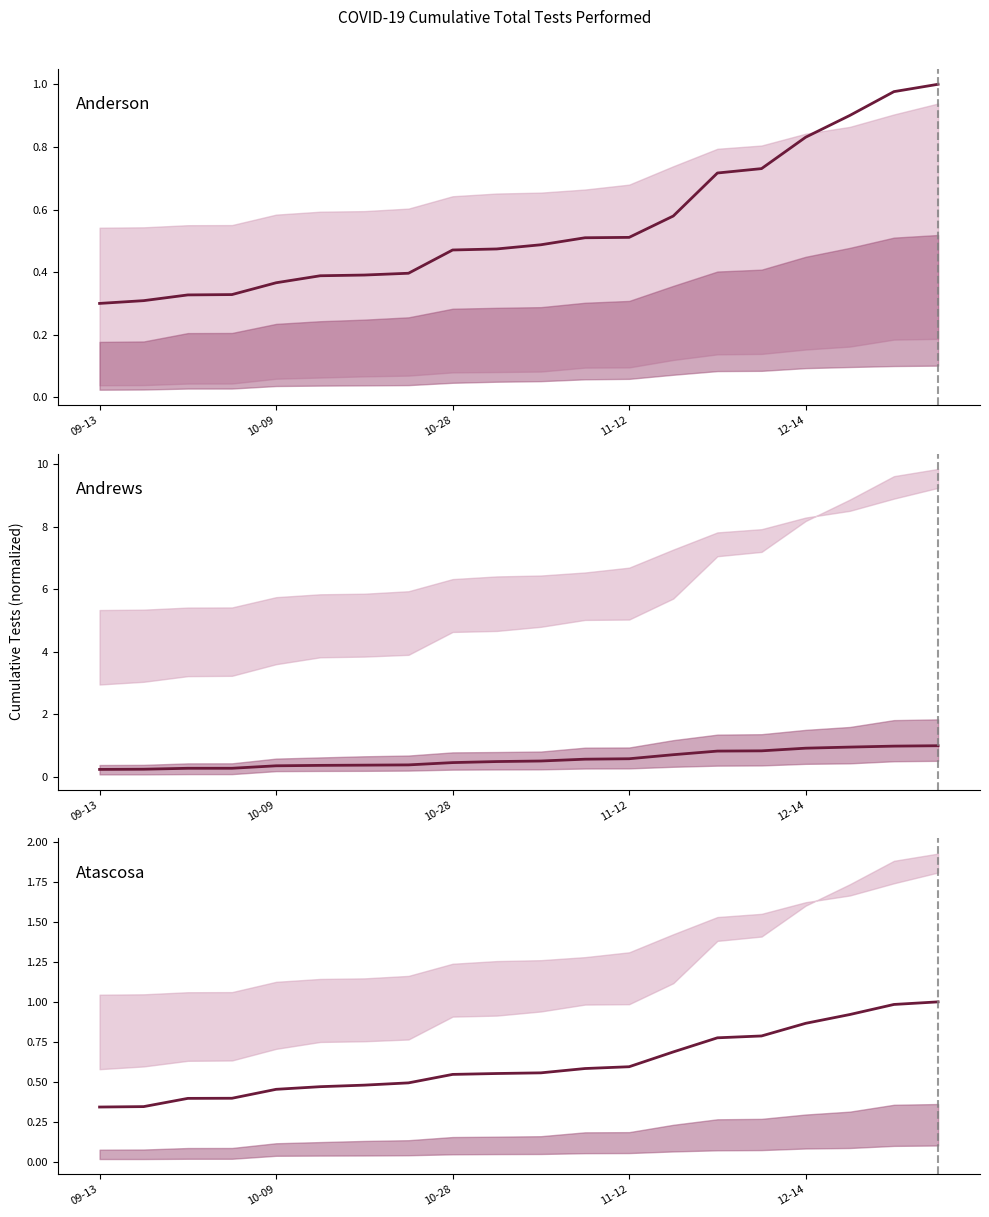

Does the chart display data point markers on the line(s)?

No